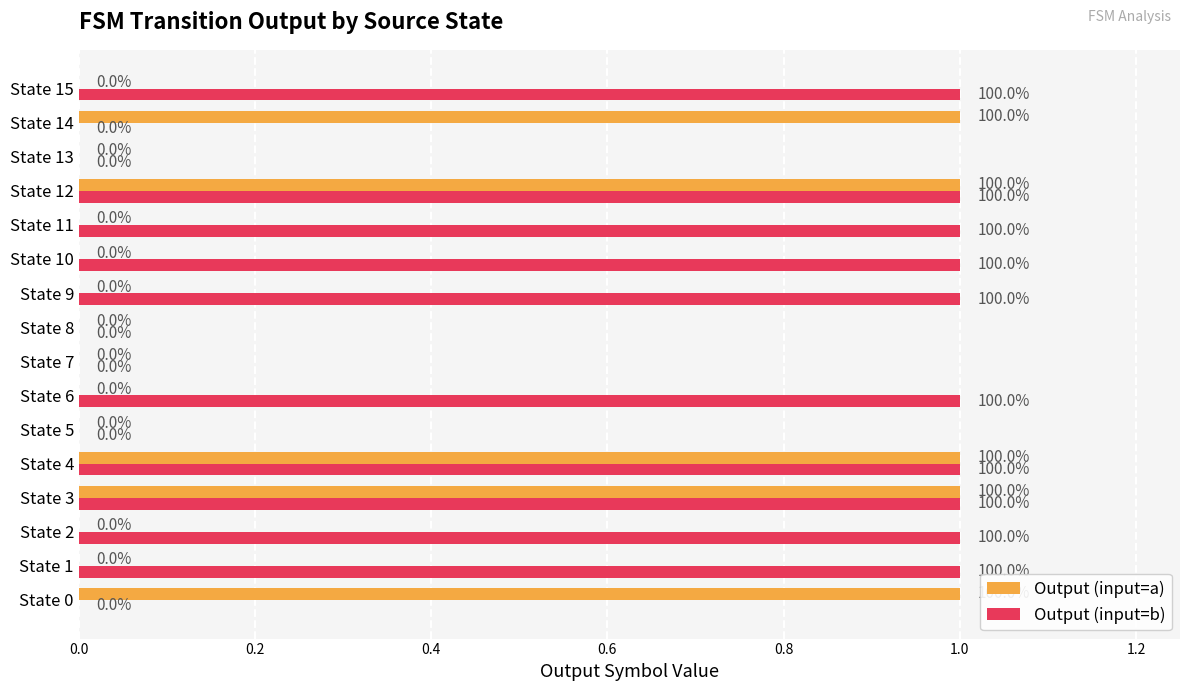

The value of Output (input=b) at State 2 is 1. True or false?

True